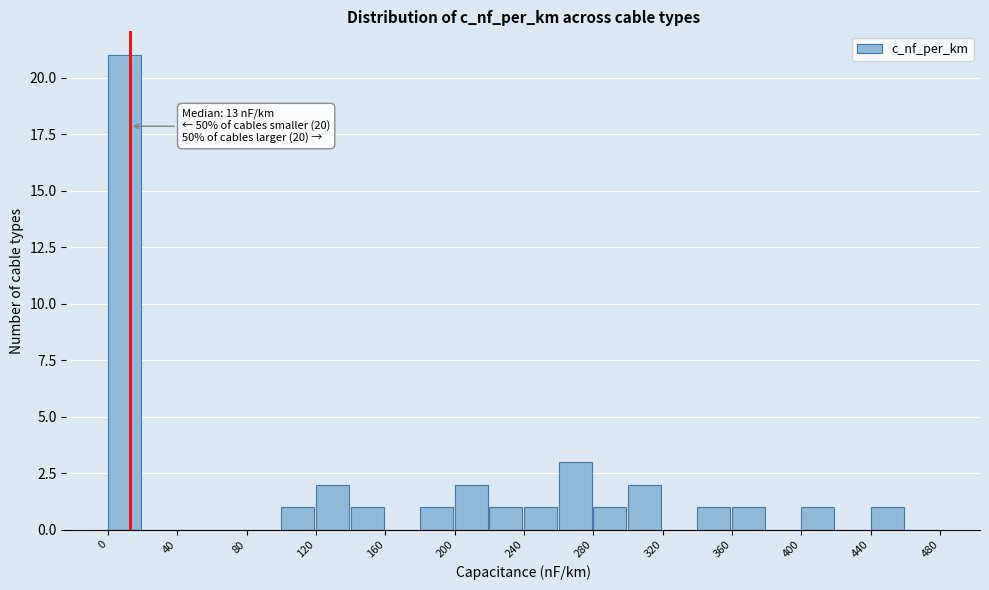

Over which range of the x-axis is the bar tallest?

0 to 20